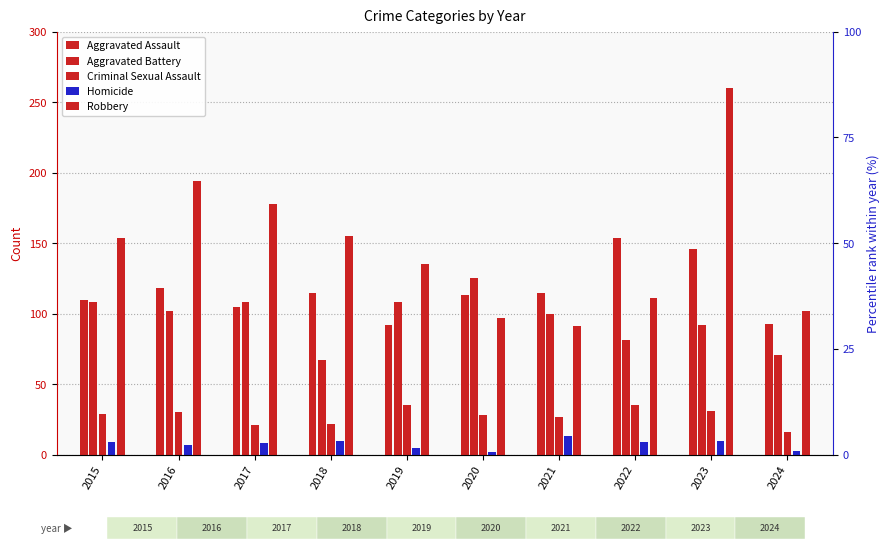

How many categories are shown in the chart?

10